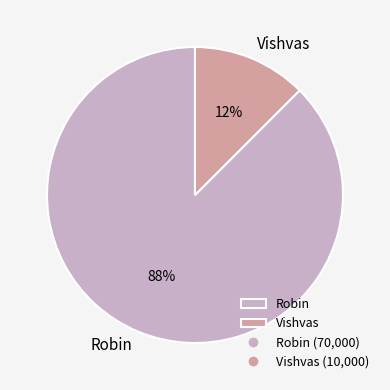

Which category accounts for the majority?

Robin